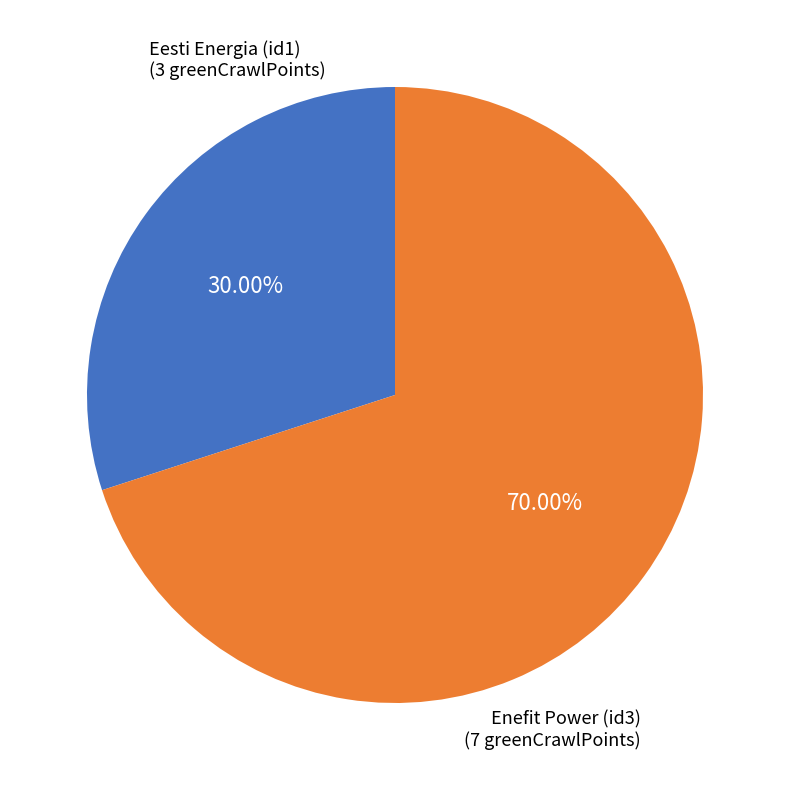

How many segments does this pie chart have?

2